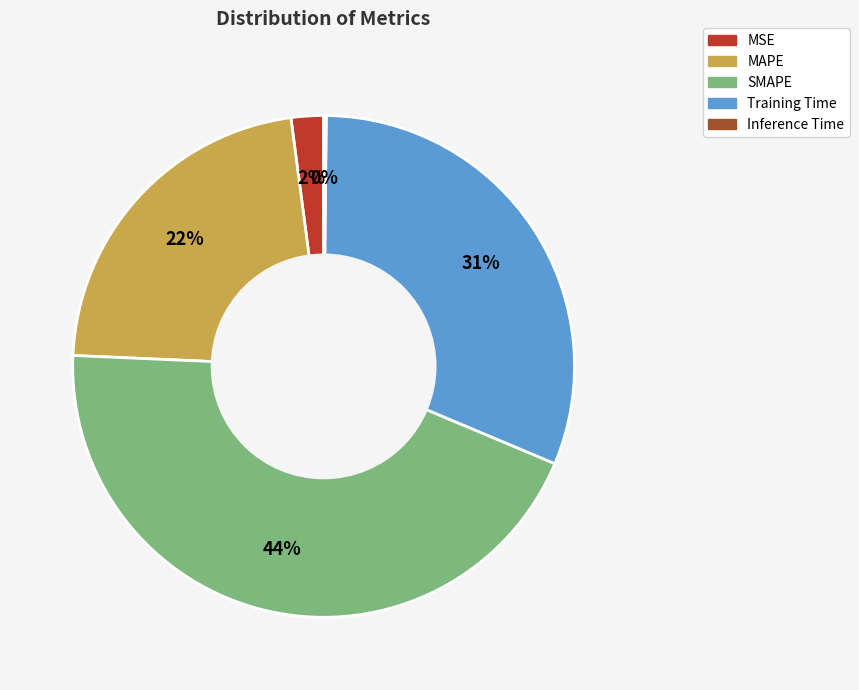

To the nearest percent, what is the difference between the Training Time and MSE slice percentages?

29%